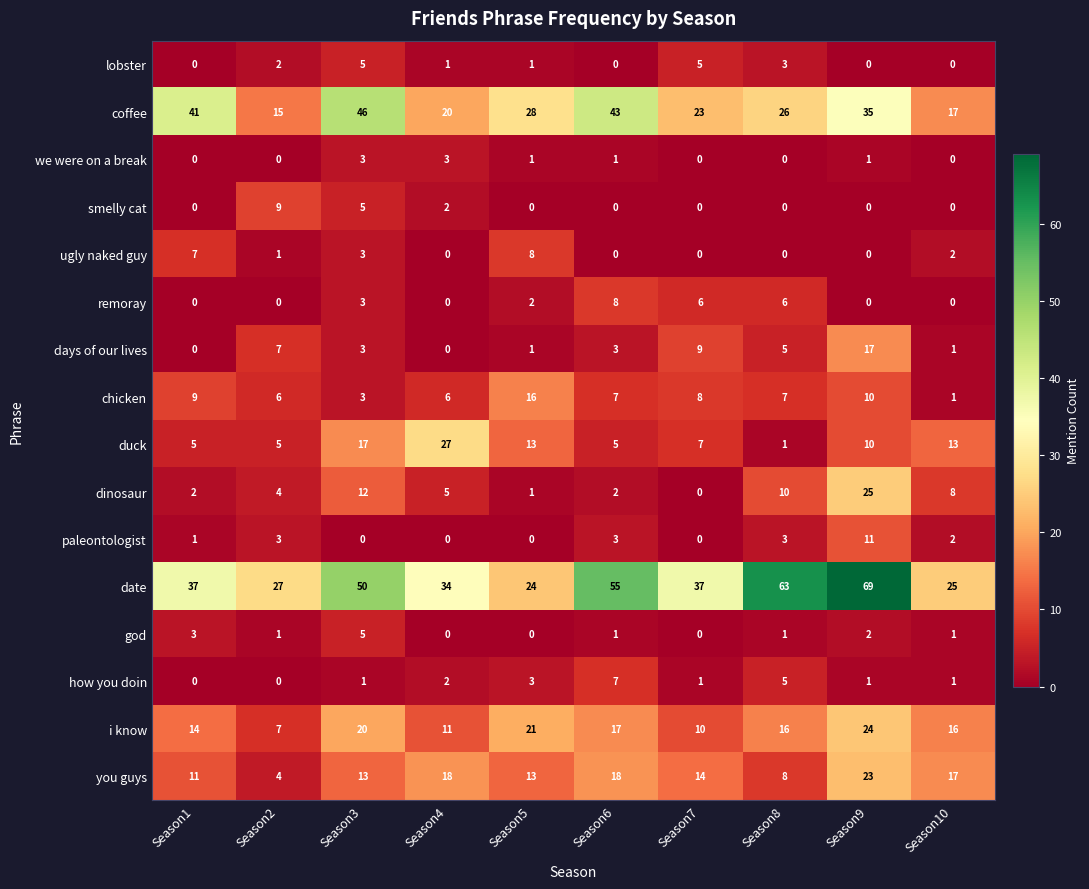

At which label does remoray first exceed 2?

Season3